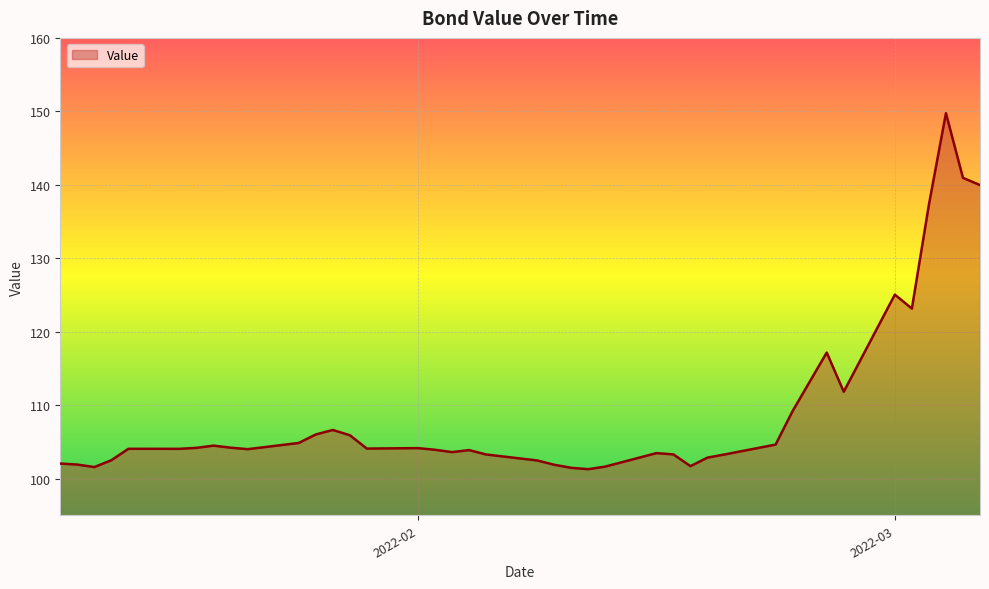

What is the maximum value shown in the chart?

149.7